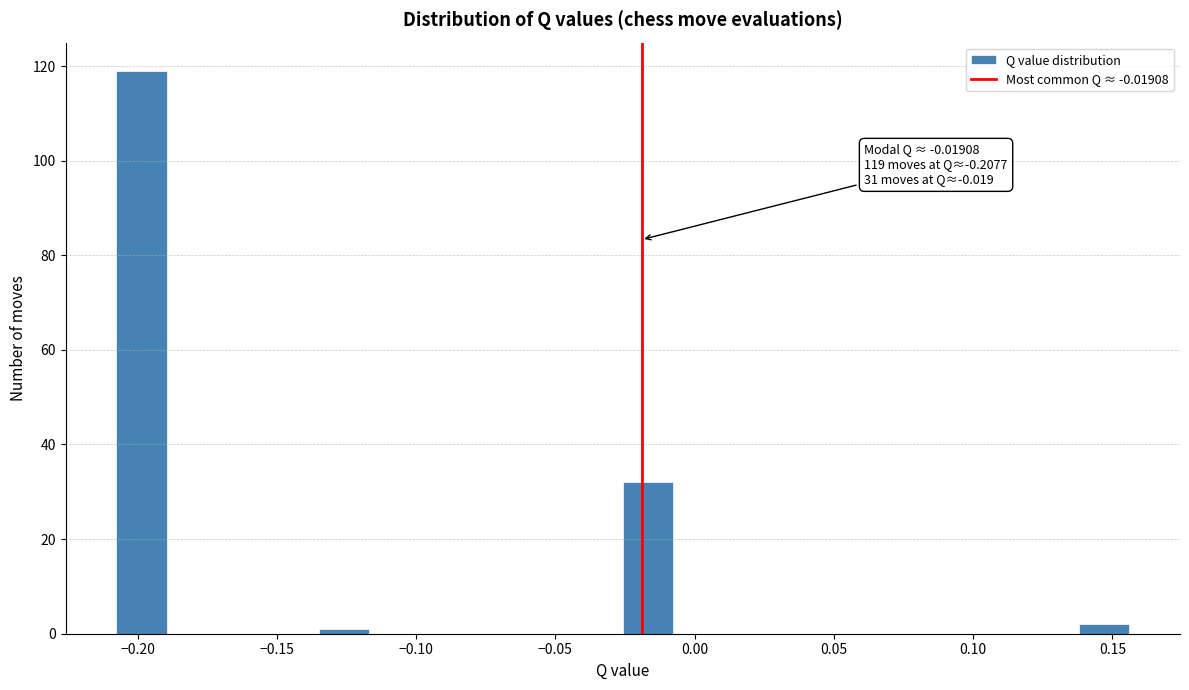

Read against the x-axis, roughly where is the centre of the tallest bar?

-0.200